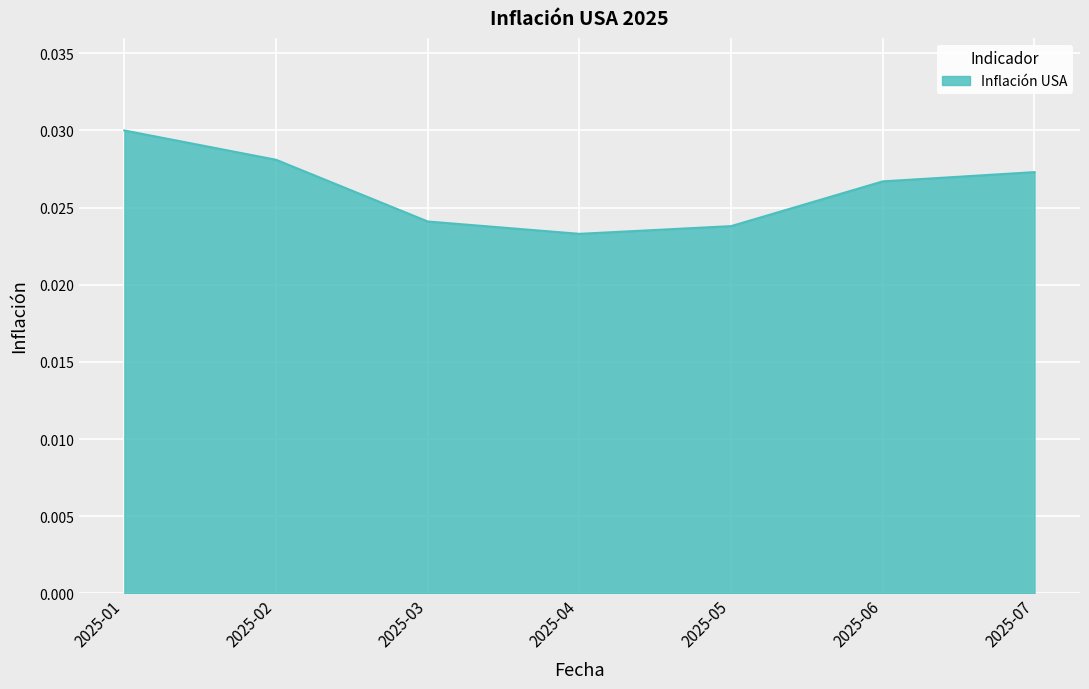

List the labels in order of value, smallest first.

2025-04, 2025-05, 2025-03, 2025-06, 2025-07, 2025-02, 2025-01